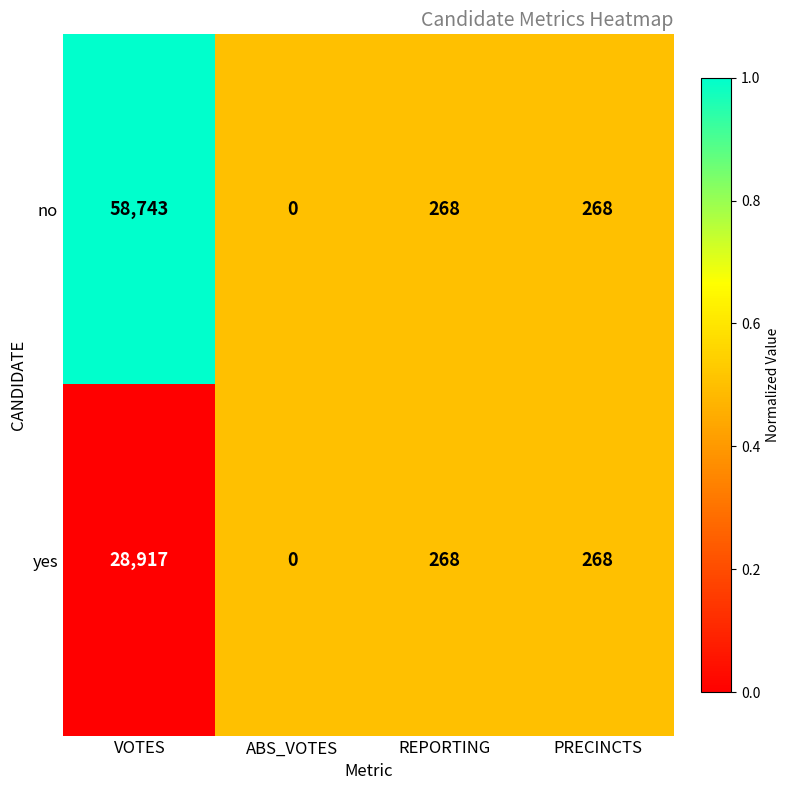

Between VOTES and PRECINCTS, which series saw the biggest shift?

no